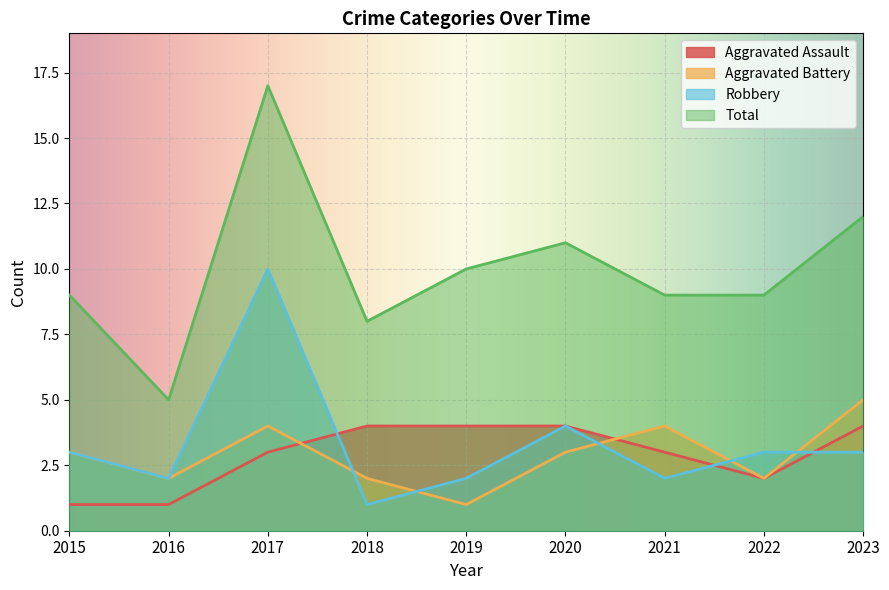

Reading left to right, list all the values displayed in this chart.

Aggravated Assault: 1	1	3	4	4	4	3	2	4
Aggravated Battery: 3	2	4	2	1	3	4	2	5
Robbery: 3	2	10	1	2	4	2	3	3
Total: 9	5	17	8	10	11	9	9	12